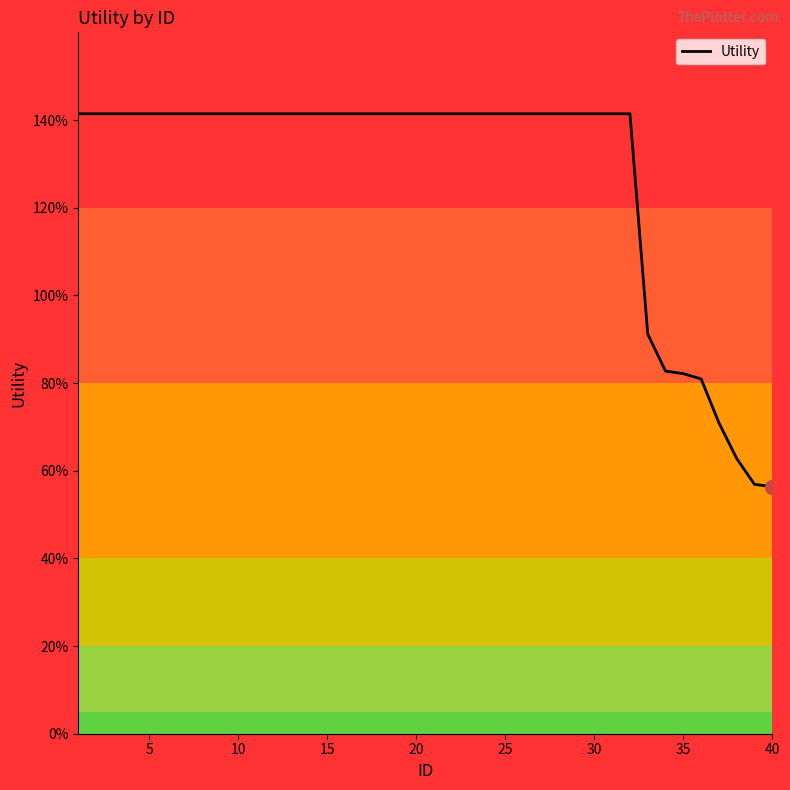

Is this an area chart (filled region under the line)?

Yes